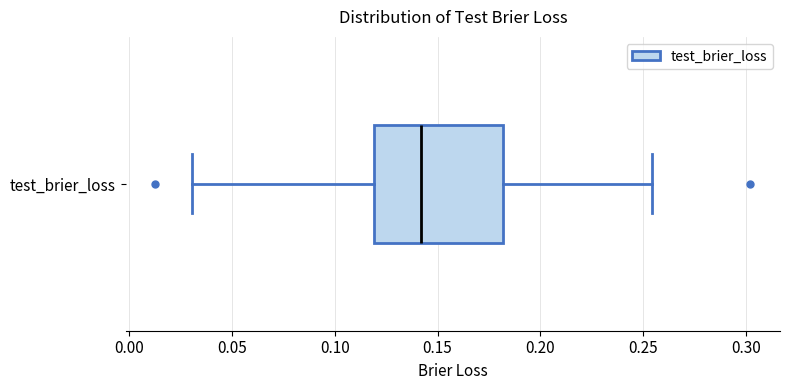

Transcribe this box plot: give where the median line is, the range the box spans, and where the two whiskers end, as read against the x-axis. The values are not printed on the chart, so give them approximately, as read against the axis.

median 0.140, box 0.120 to 0.180, whiskers 0.030 to 0.255